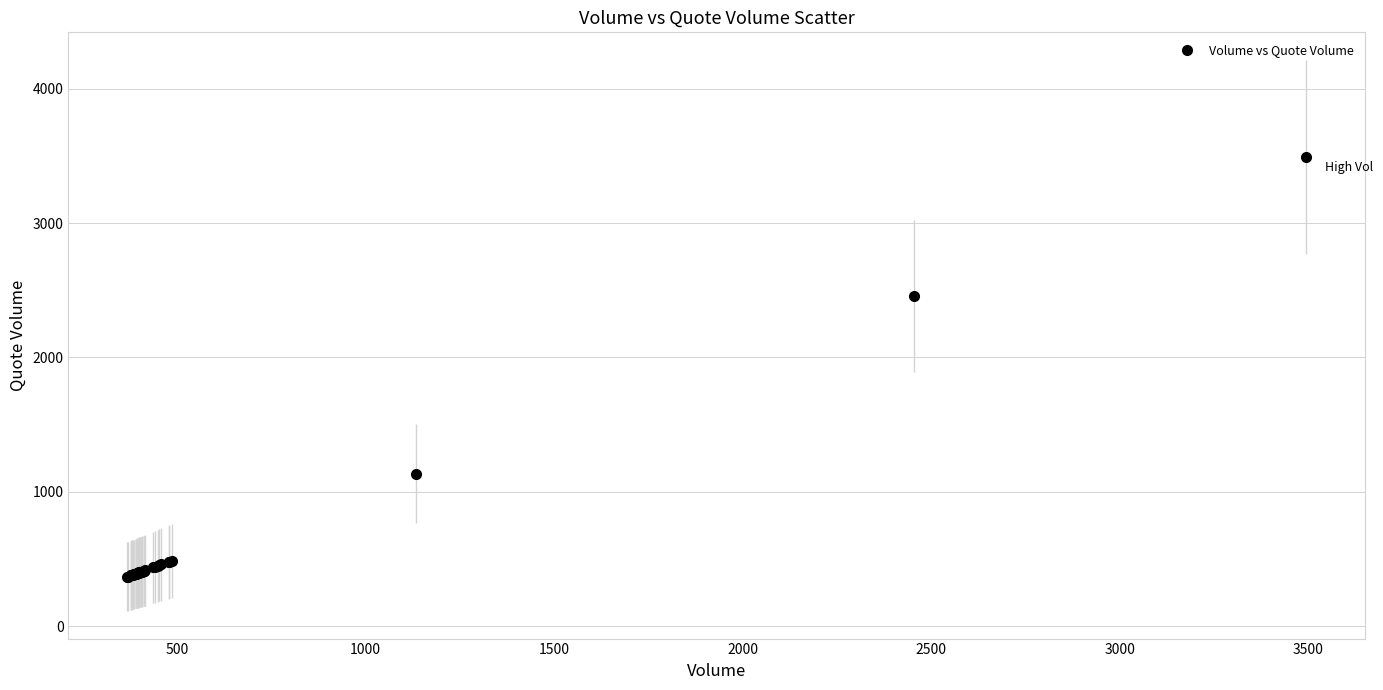

What Y value in the scatter plot is closest to 1929?

2457.4